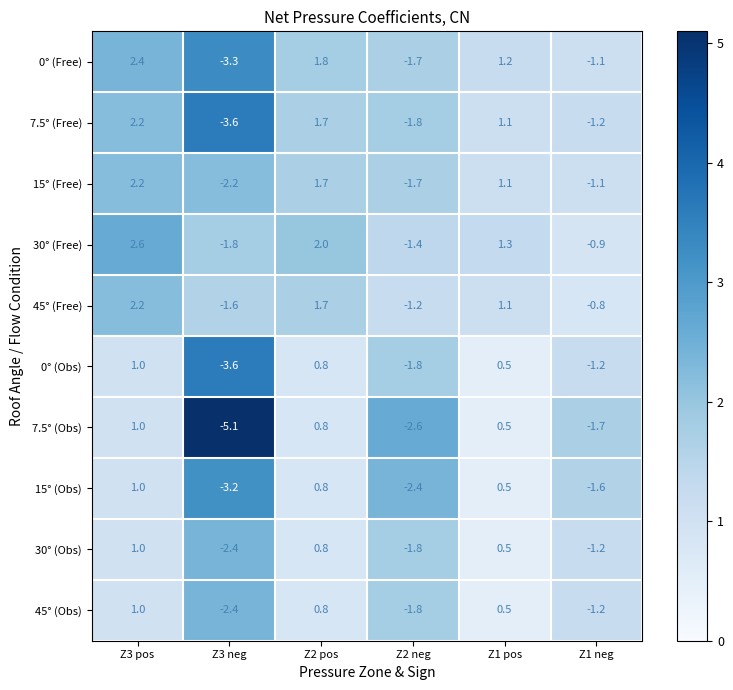

Read the 45° (Obs) value at Z1 neg.

-1.2